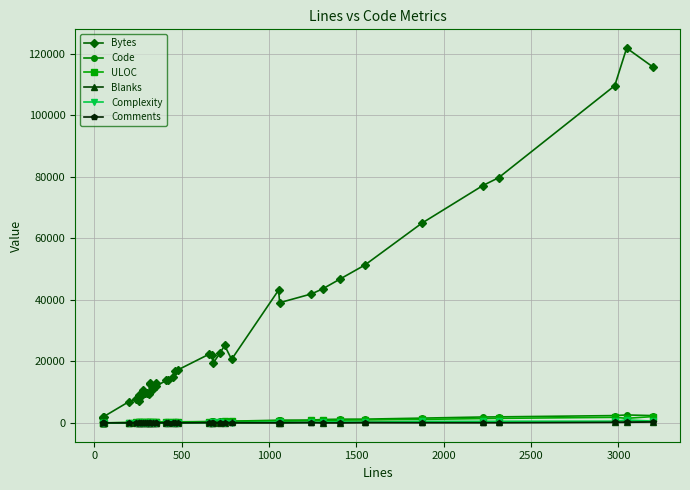

Reading left to right, extract all data points from this chart.

Bytes: 1850	1707	2060	6849	7680	9203	7234	8857	10620	9859	9773	9320	12680	12935	11013	13054	12044	13833	13837	14866	16807	17215	22329	22173	19608	22733	25220	20683	43202	39108	41965	43594	46841	51363	64922	77198	79734	109678	121892	115848
Code: 25	24	26	142	173	201	188	202	195	240	199	200	233	250	259	240	296	304	309	375	356	388	439	534	545	622	551	595	889	917	950	1130	1230	1247	1577	1948	1986	2403	2608	2406
ULOC: 42	41	44	155	169	175	163	193	158	230	212	214	223	245	239	250	264	297	312	348	328	313	425	434	393	471	521	491	754	533	810	850	939	980	1168	1432	1500	1837	1518	2065
Blanks: 3	5	8	19	40	35	44	31	40	25	46	46	45	39	44	59	41	58	53	48	69	67	109	97	114	68	86	158	109	102	169	140	139	202	227	201	272	380	228	444
Complexity: 0	3	0	23	50	130	19	29	33	84	32	40	48	36	74	40	47	50	65	81	68	88	96	51	157	172	141	117	298	183	176	325	373	235	532	532	560	585	990	615
Comments: 20	21	20	35	25	21	25	32	46	27	54	65	39	30	35	57	19	50	58	25	39	22	108	44	23	30	109	33	57	42	124	37	39	100	70	75	56	196	211	345